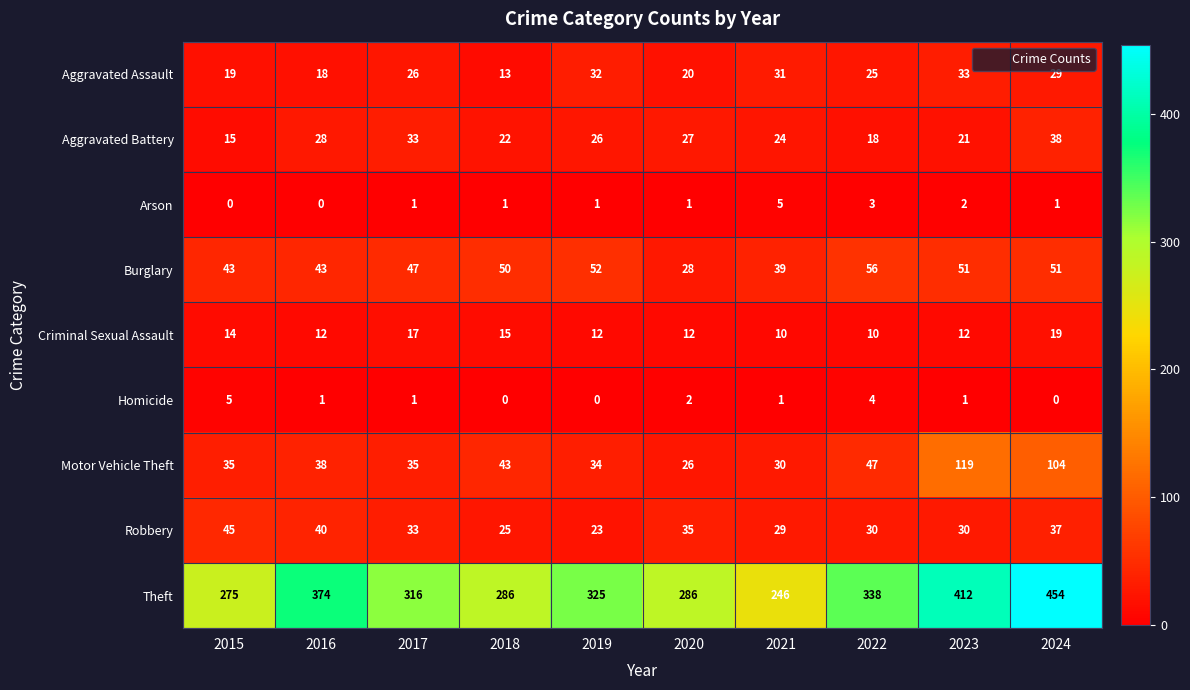

At which label does Theft first exceed 325?

2016